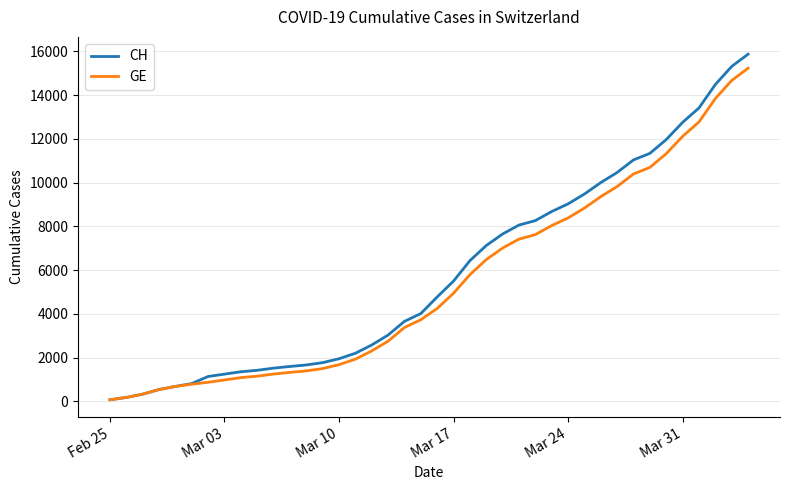

Where does the CH series first go above 4775?

Mar 17